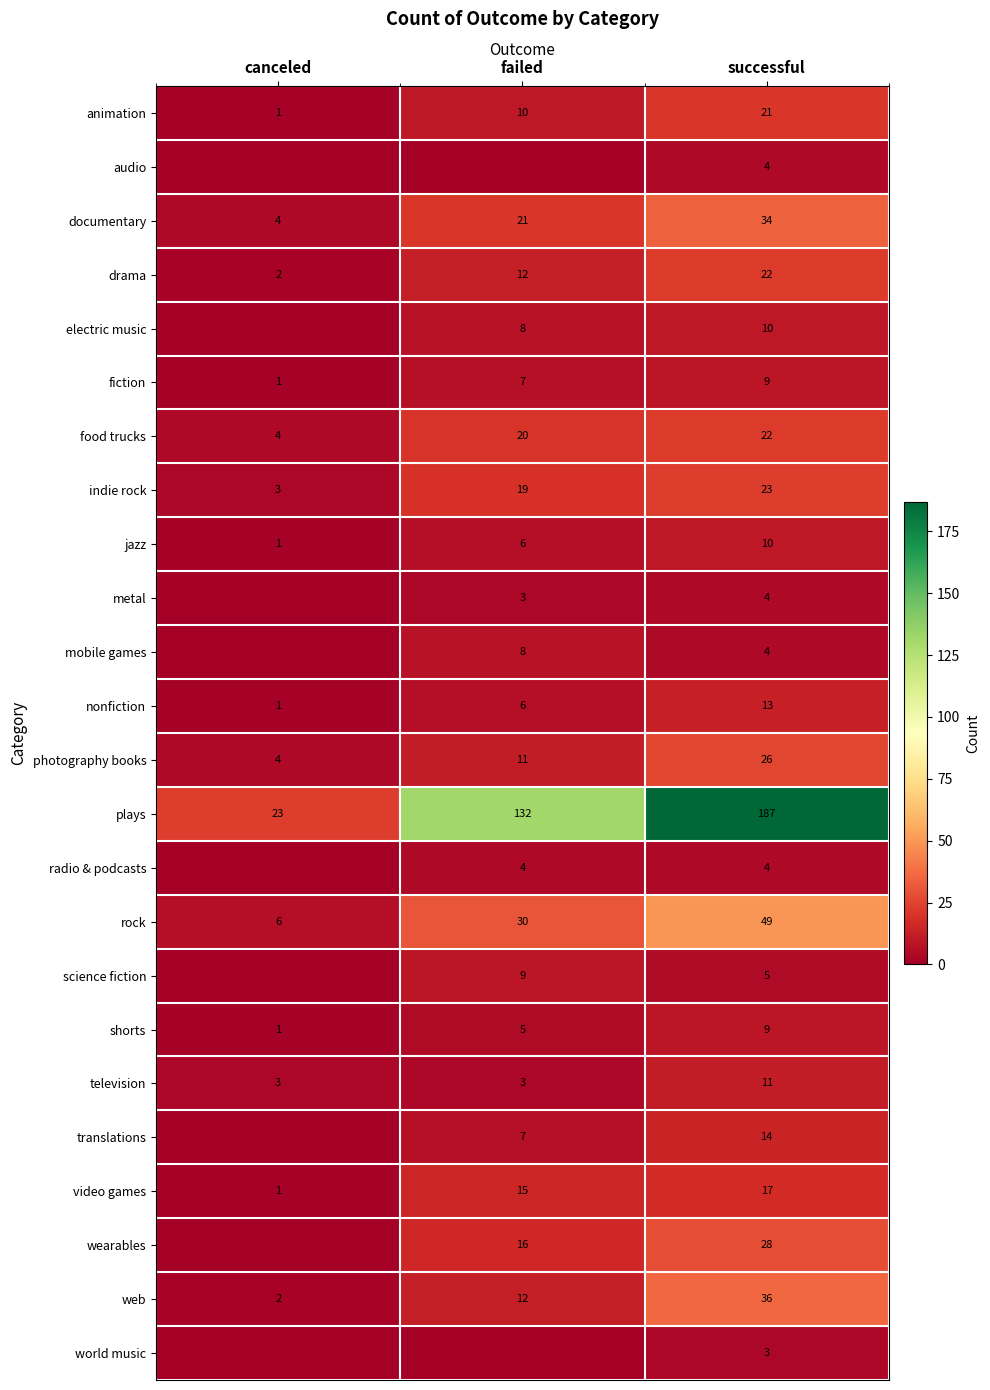

What is the spread (max minus min) of values at failed?

132